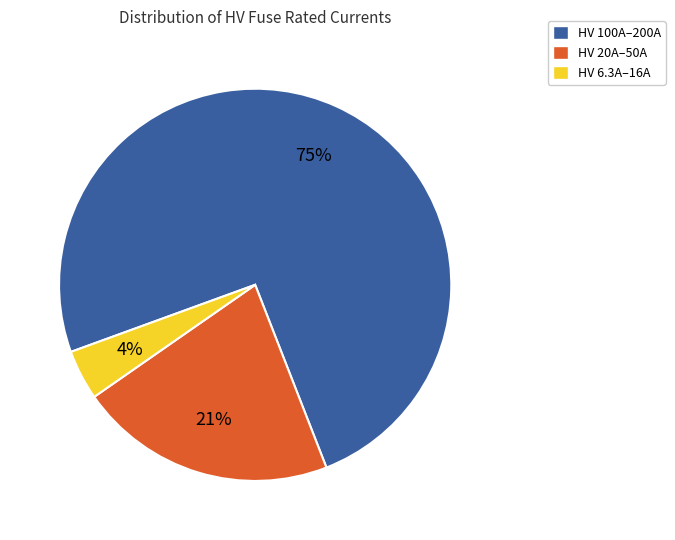

Does any single category account for the majority?

Yes